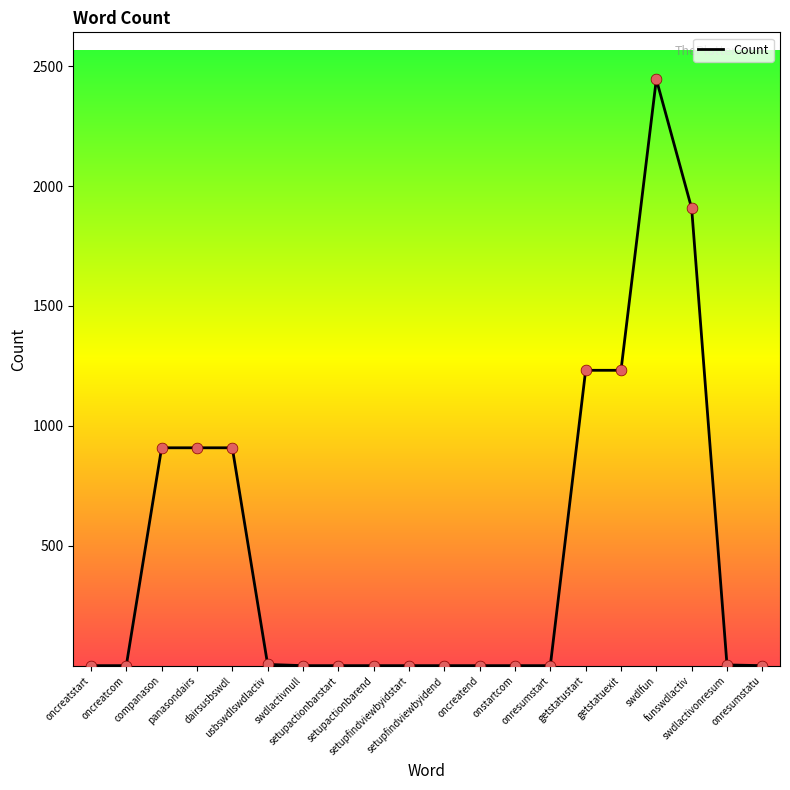

What is the greatest value displayed?

2445